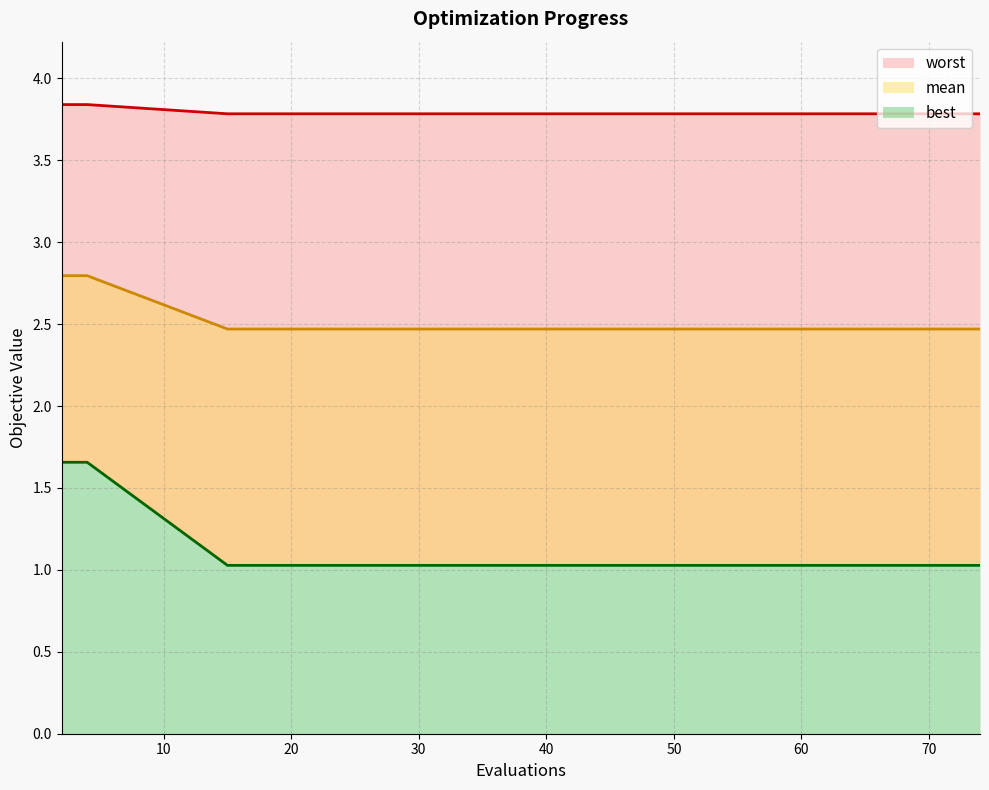

How many data points does each series have?

16